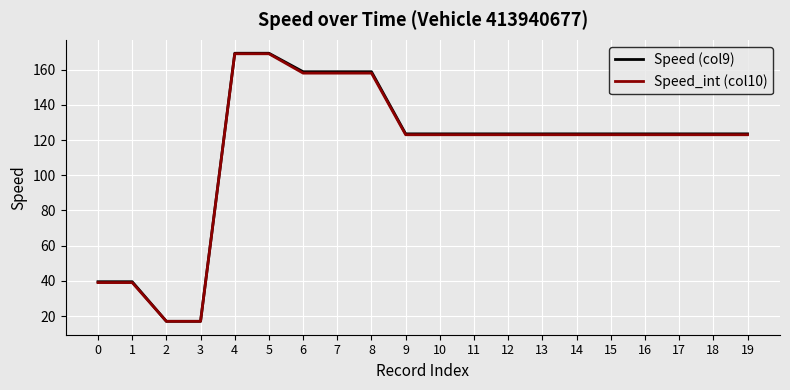

Is this an area chart (filled region under the line)?

No